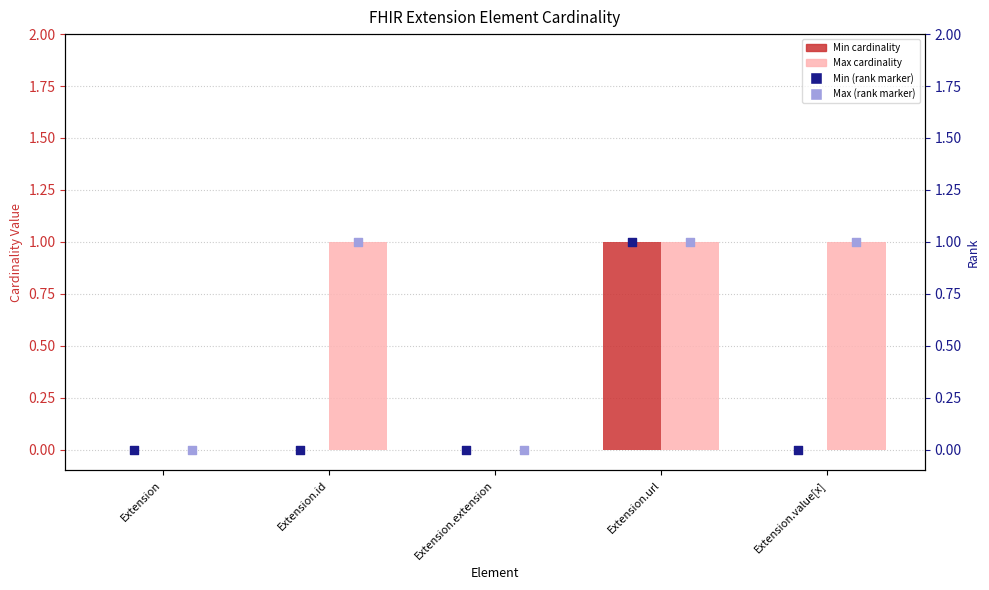

Which series has the largest Y range (max minus min)?

Min